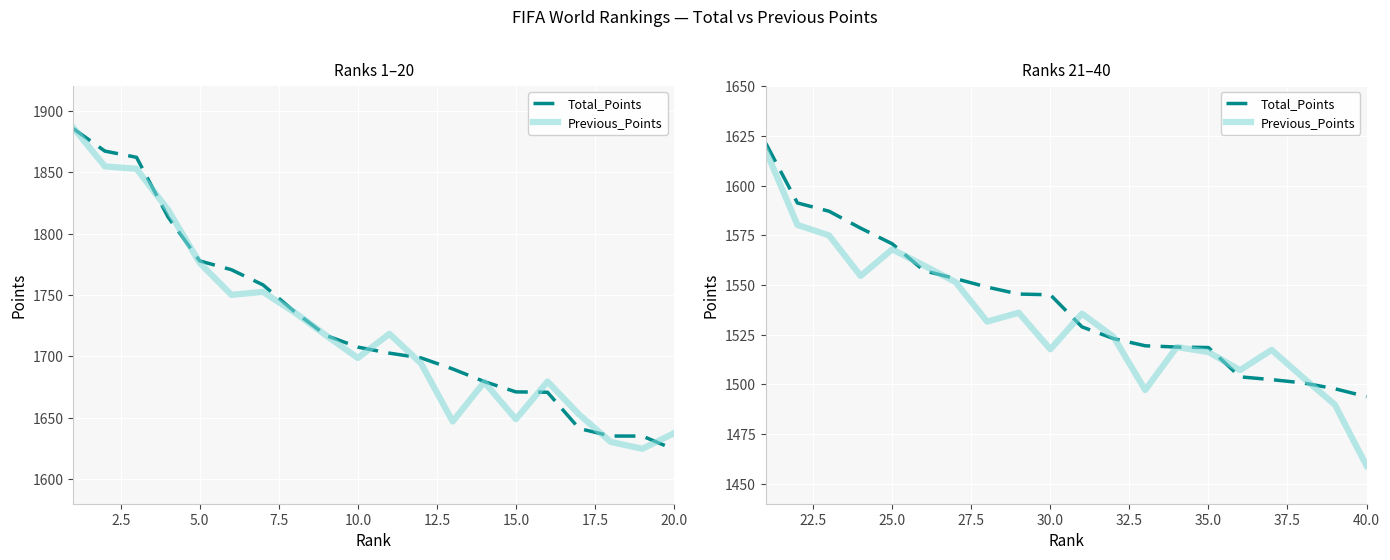

What is the value of the Previous_Points point at the 9th from the left?

1536.0